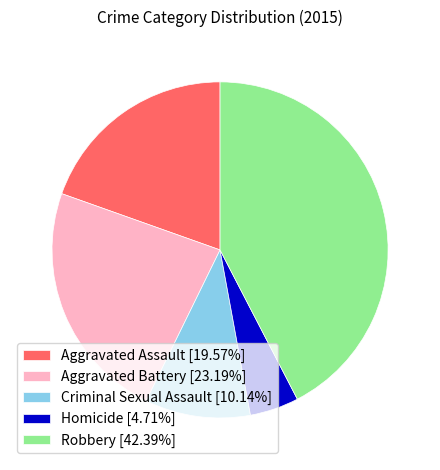

Count the number of slices in the pie.

5